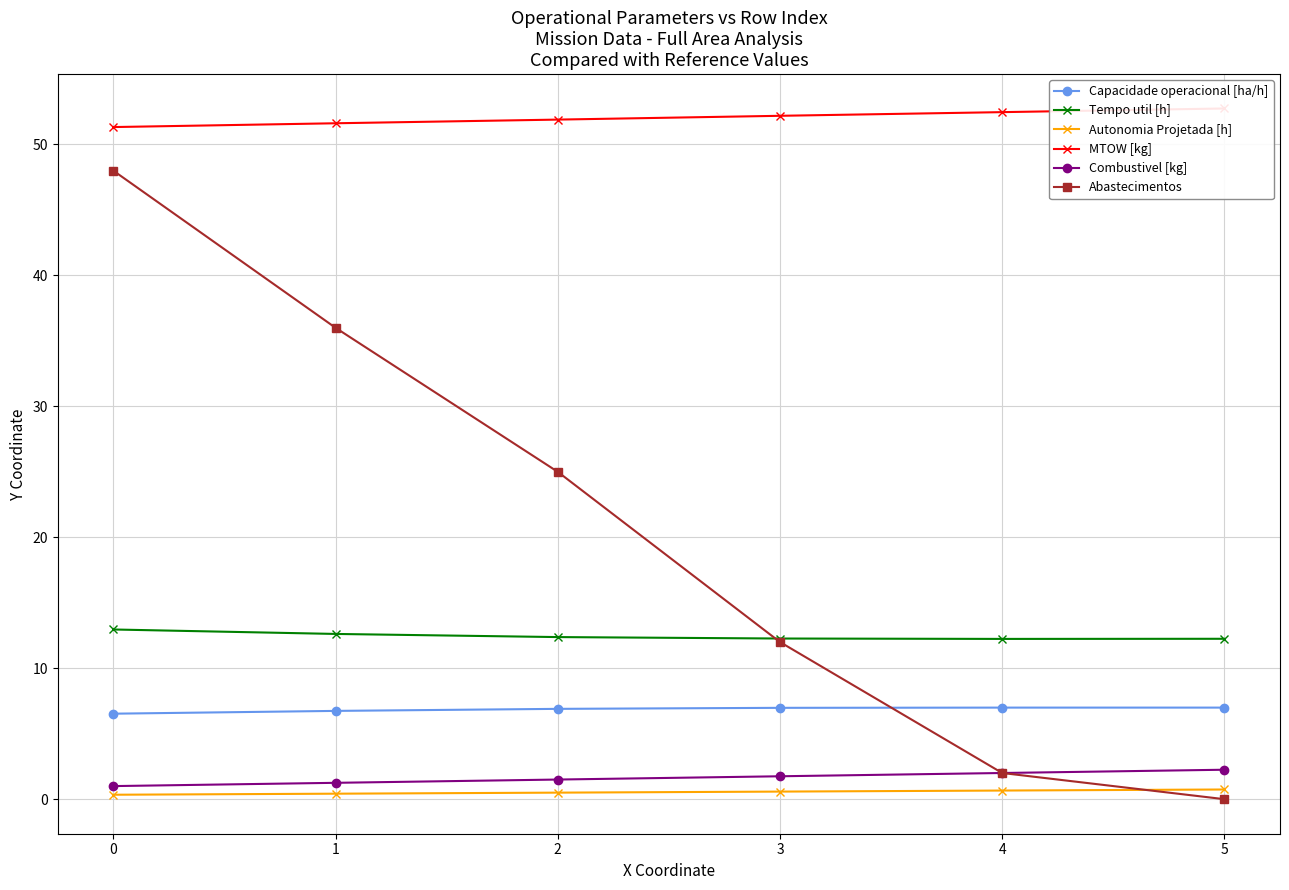

What value does the Autonomia Projetada [h] series have at 2?

0.5